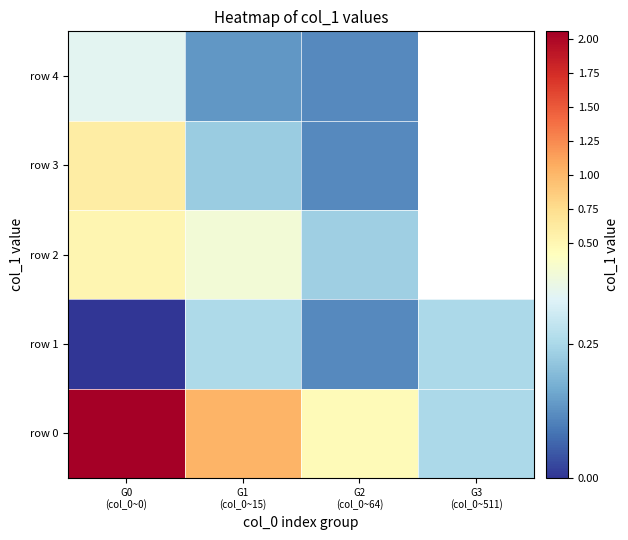

Which category has the highest value in the row 4 series?

G0 (col_0~0)